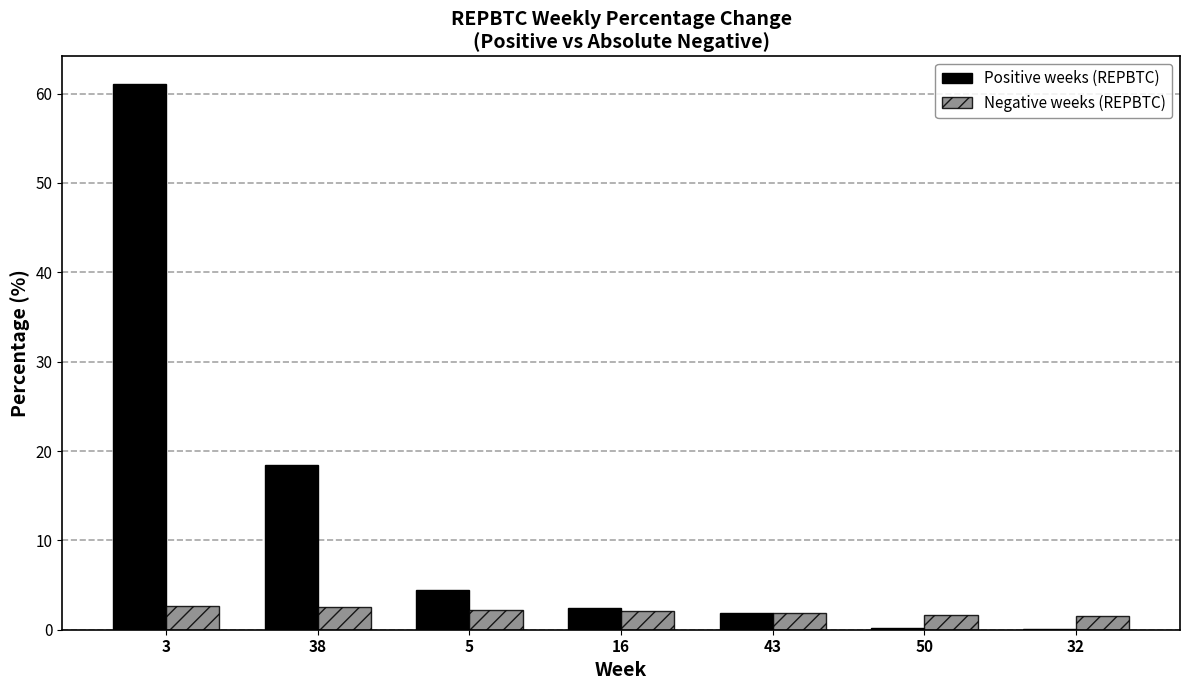

The value of Positive weeks (REPBTC) at 32 is 0.1. True or false?

True